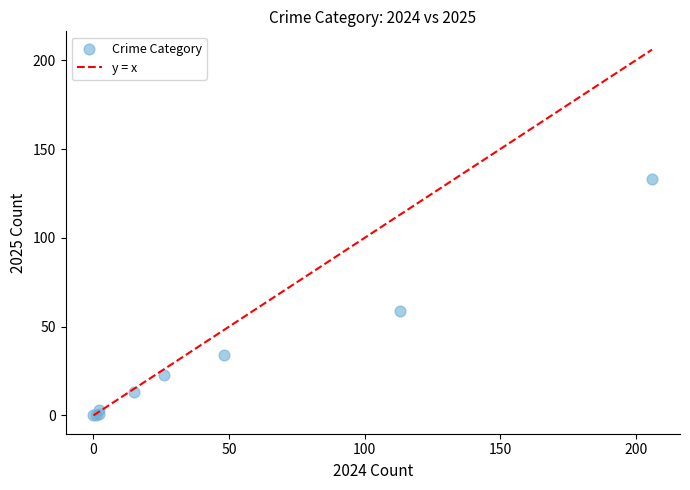

What Y value in the scatter plot is closest to 66?

59